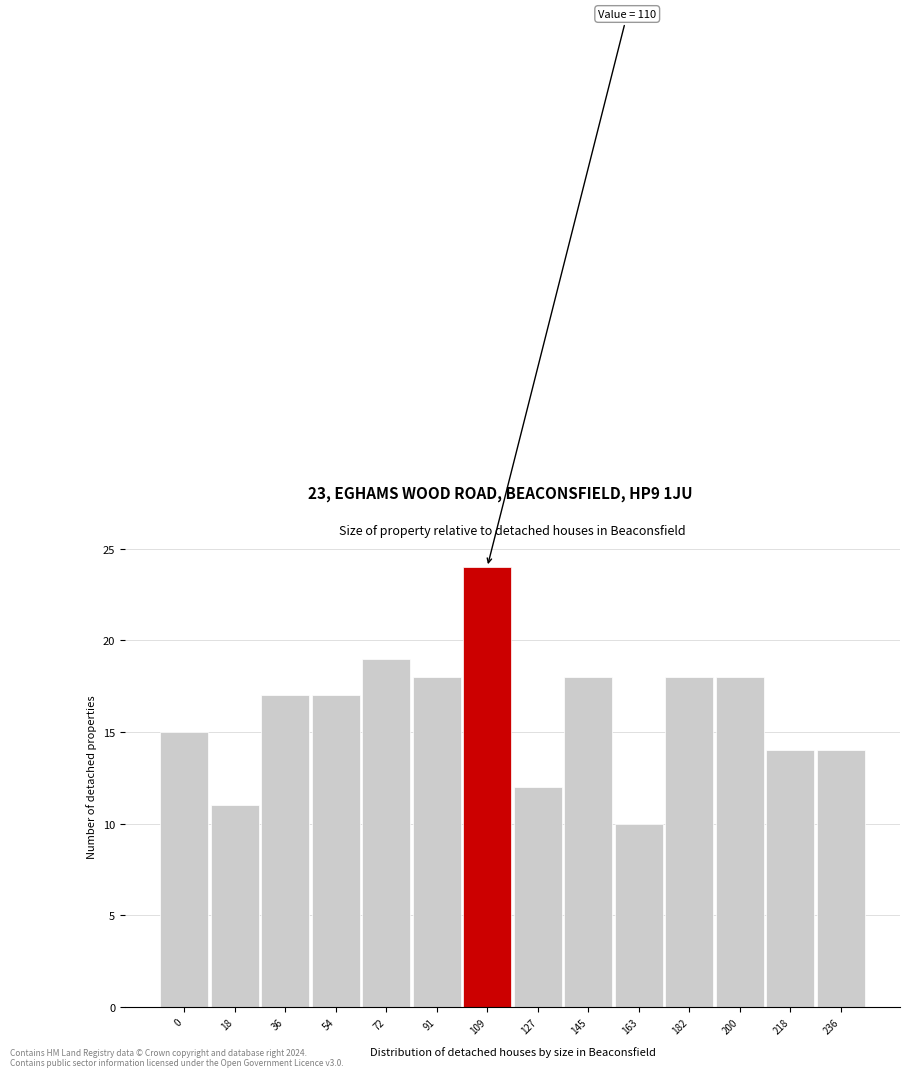

Reading left to right, extract all data points from this chart.

15	11	17	17	19	18	24	12	18	10	18	18	14	14